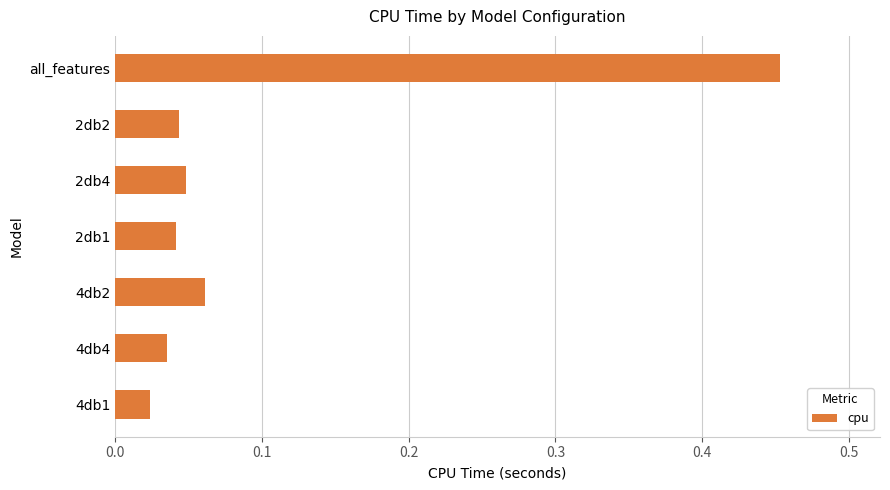

What is the sum of all values?

0.7